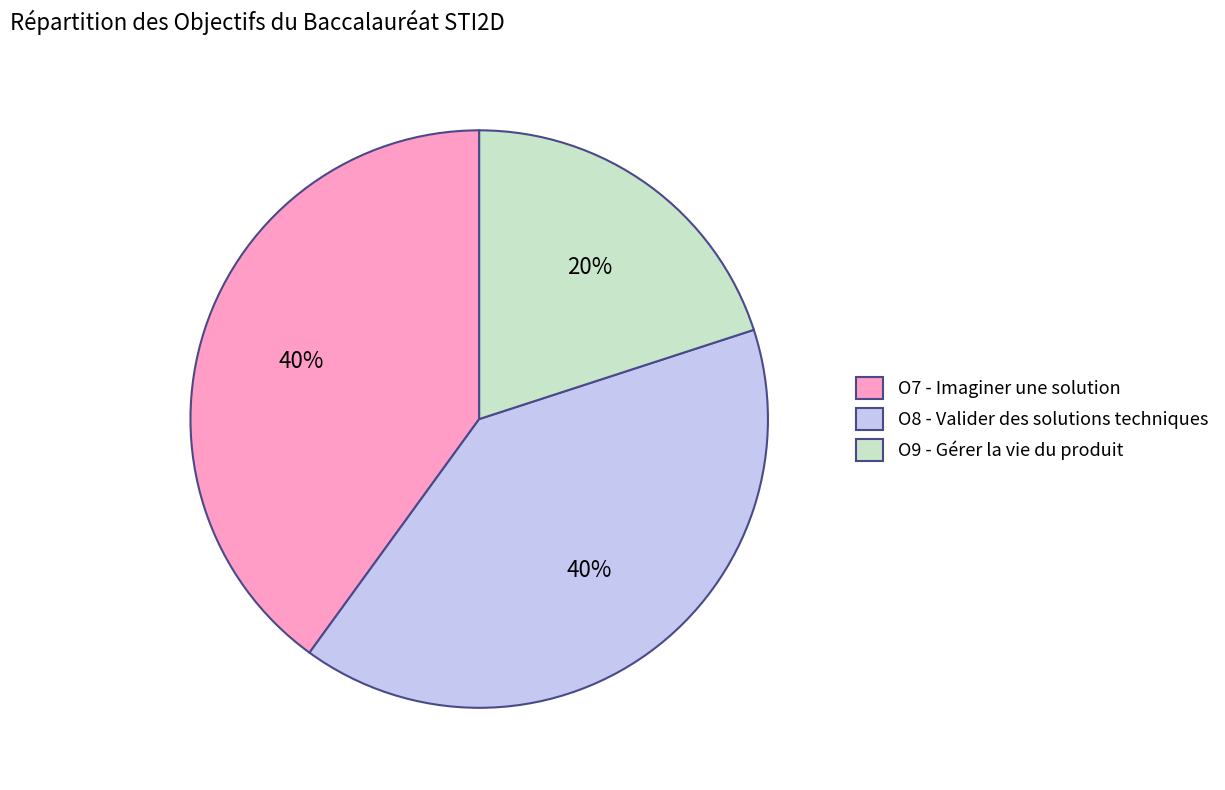

Between O9 - Gérer la vie du produit and O7 - Imaginer une solution, which is larger?

O7 - Imaginer une solution